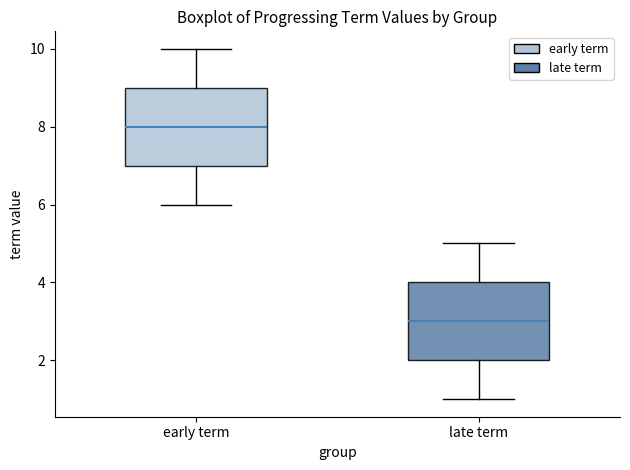

Where does the median line of the box for early term sit on the y-axis? The values are not printed on the chart, so give them approximately, as read against the axis.

8